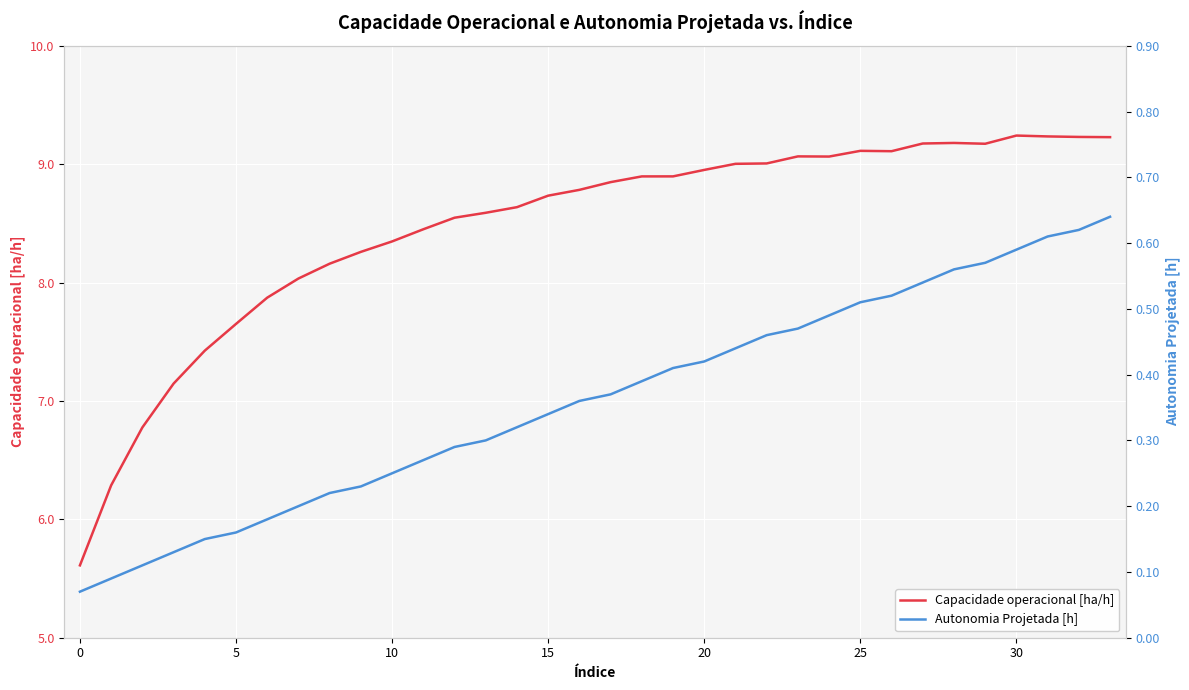

True or false: Capacidade operacional [ha/h] has more than 2 interior local peaks.

True